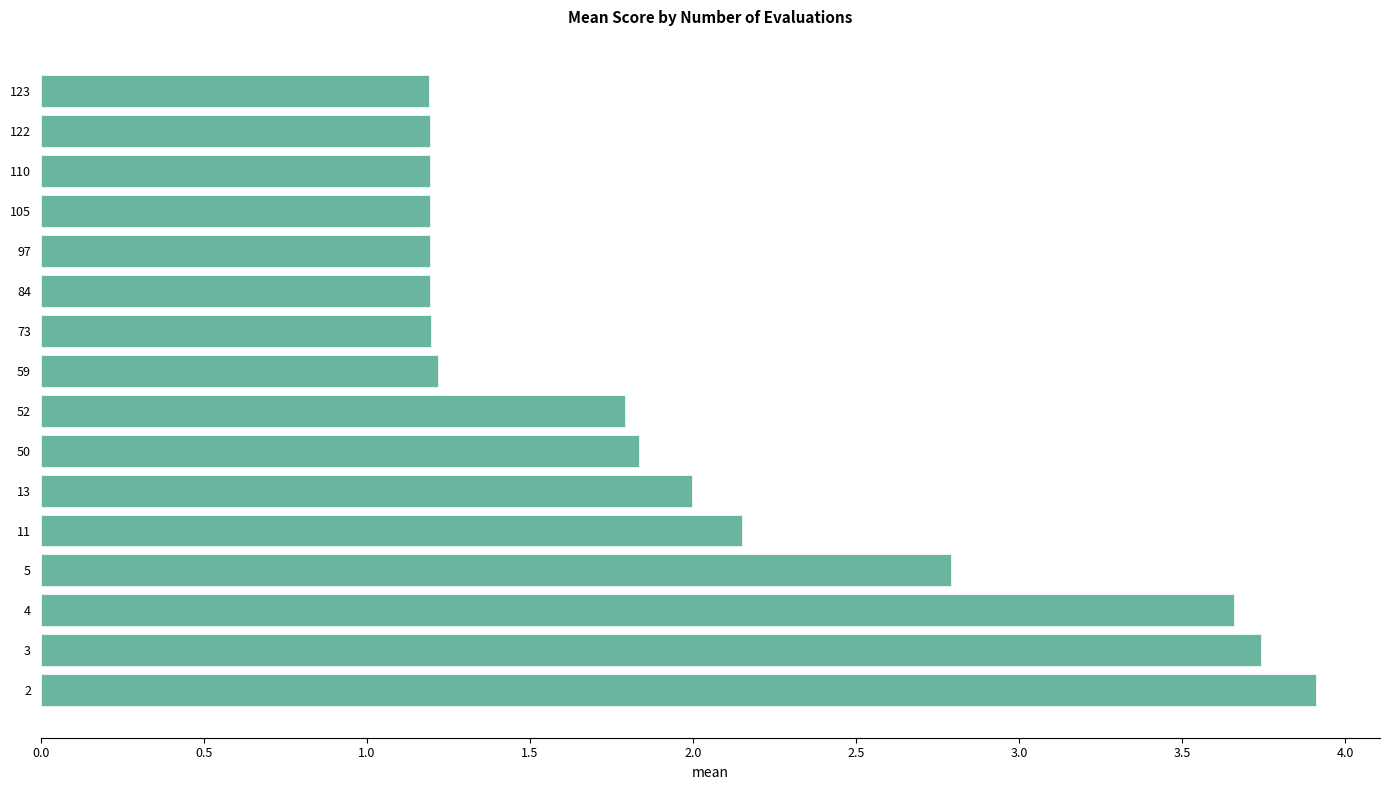

What is the minimum value shown in the chart?

1.2